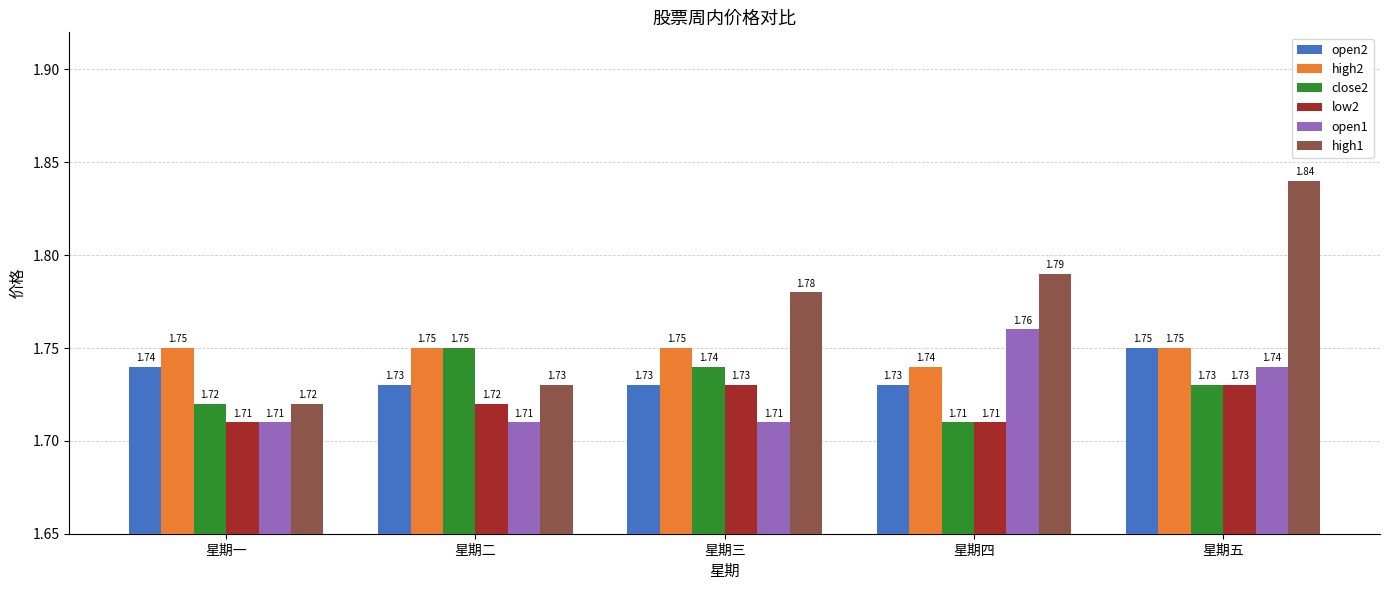

What are all the series names shown in the legend?

open2, high2, close2, low2, open1, high1